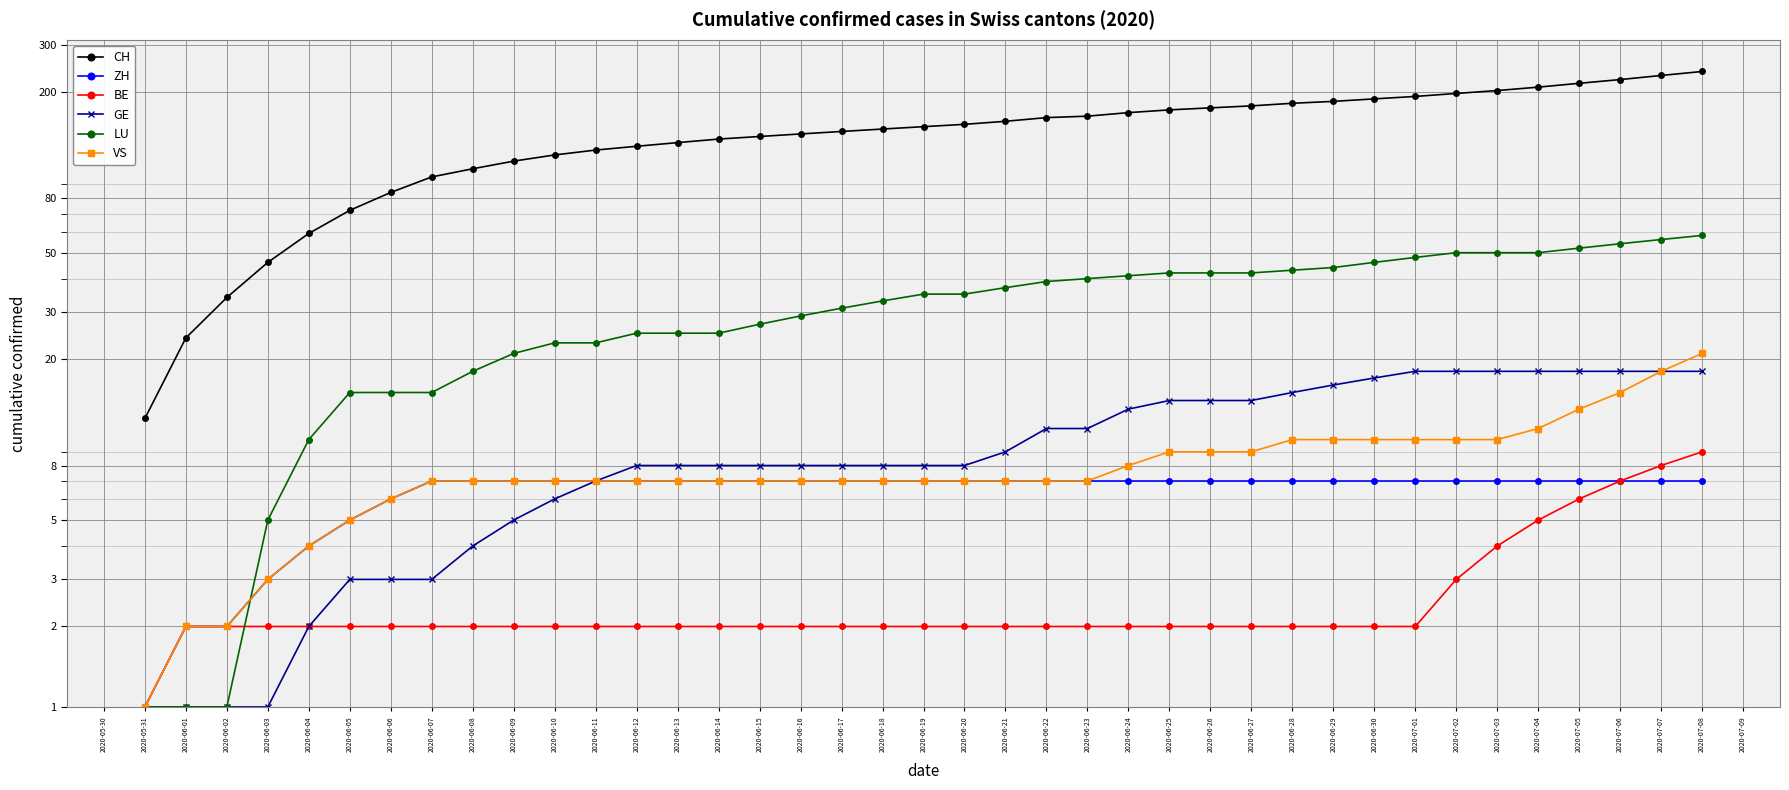

What is the maximum value shown in the chart?

238